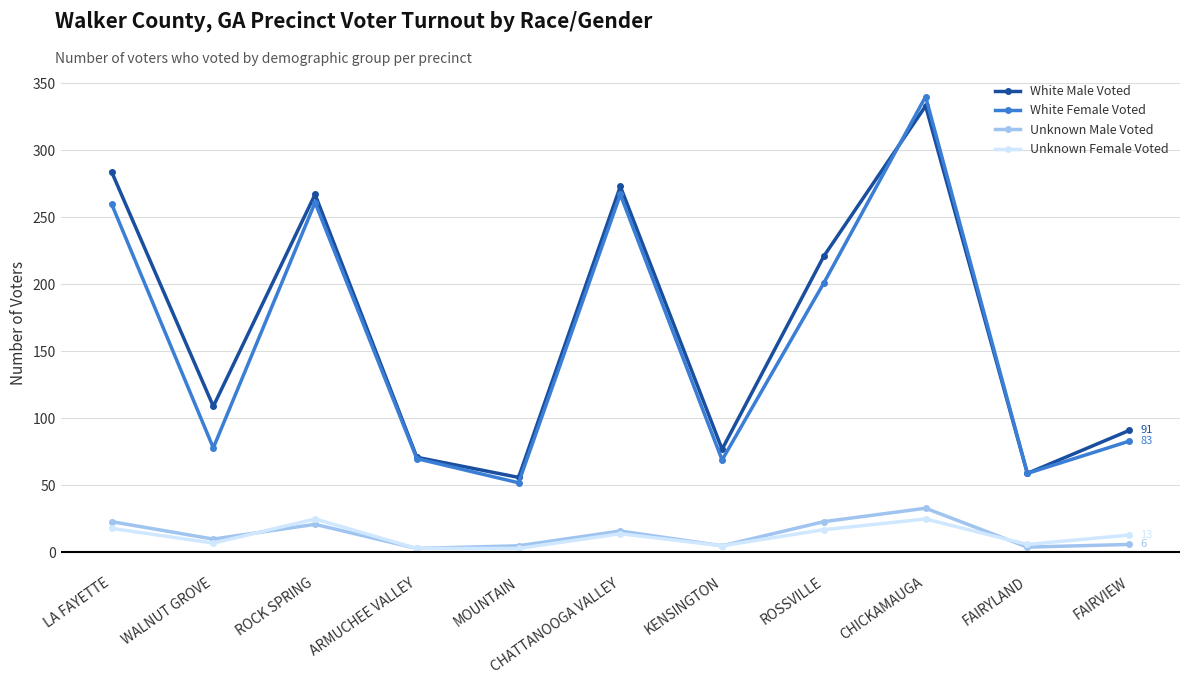

Is the value of White Female Voted at CHICKAMAUGA greater than the value of Unknown Male Voted at ROCK SPRING?

Yes